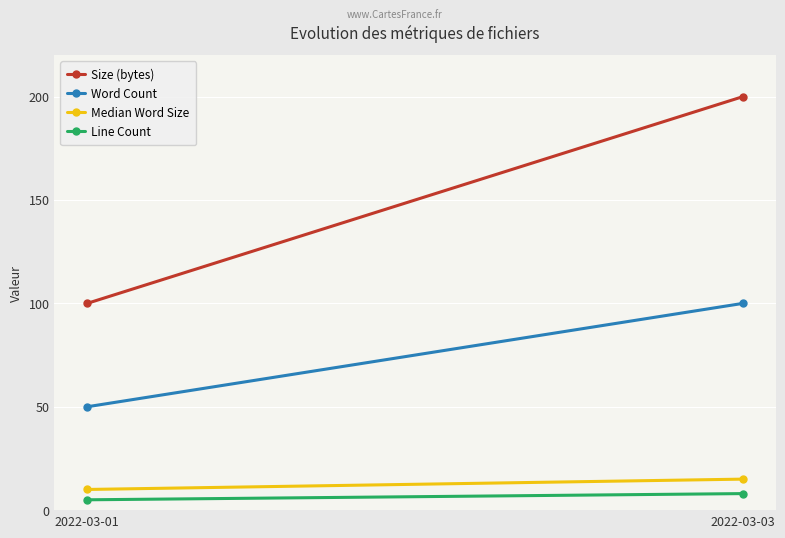

How many Word Count values are between 50 and 100?

2